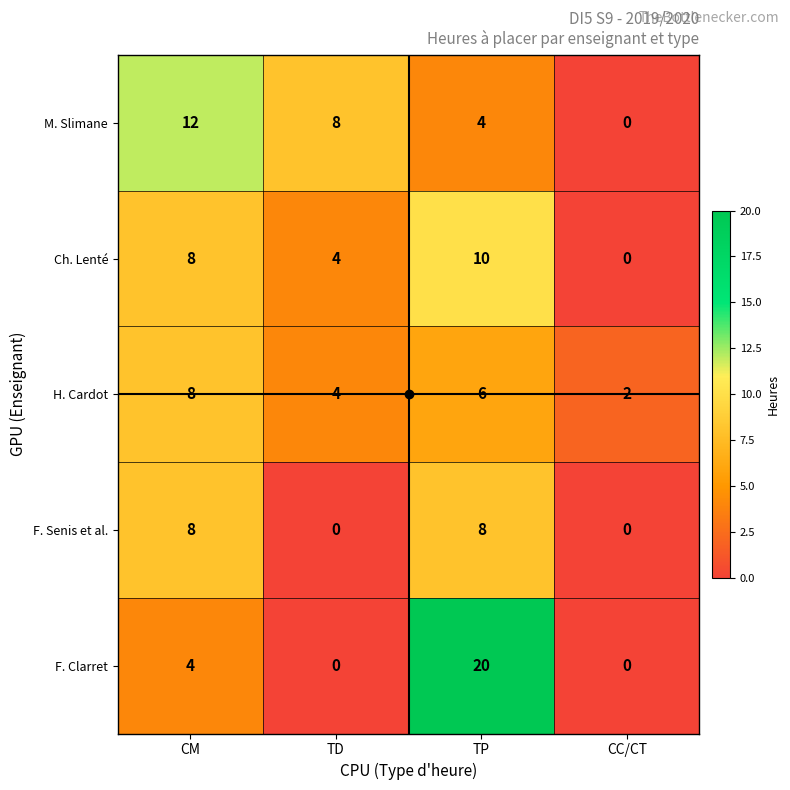

What is the total value across all series at TP?

48